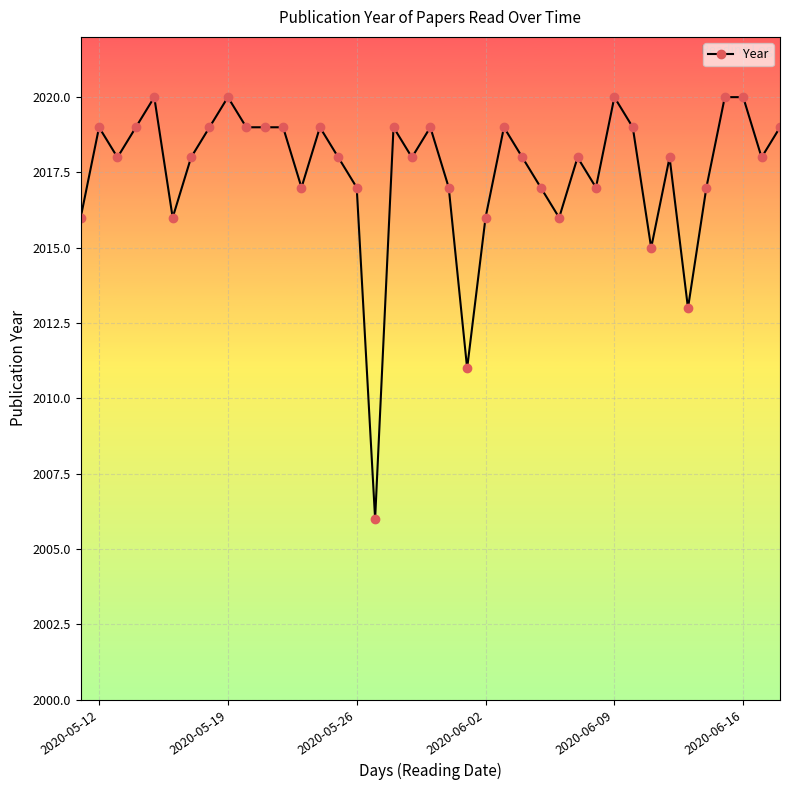

What is the value of the 11th point from the left?

2019